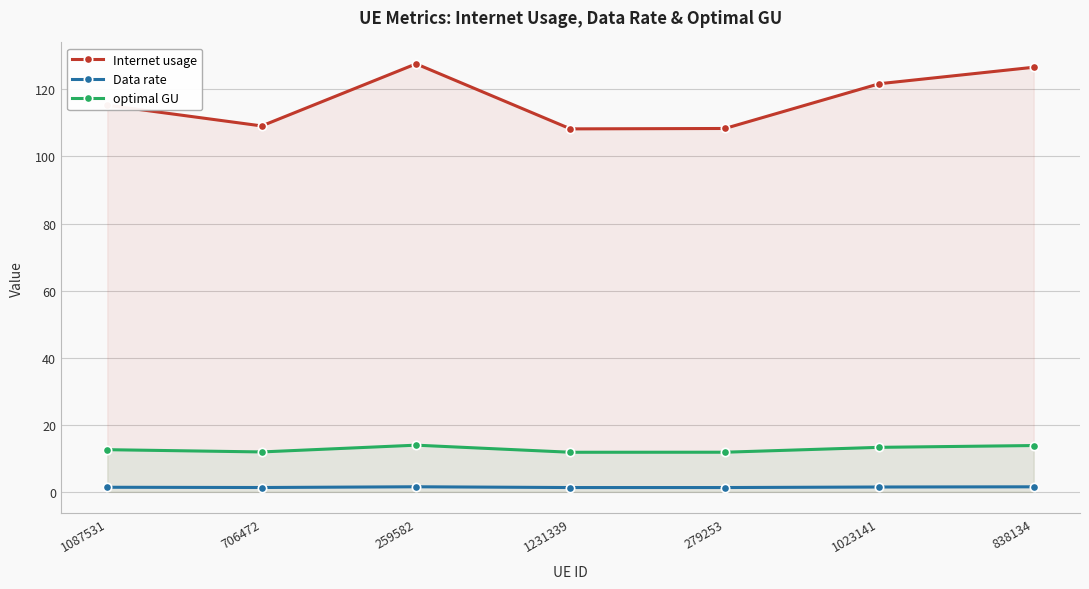

Which series has the largest range (max minus min)?

Internet usage